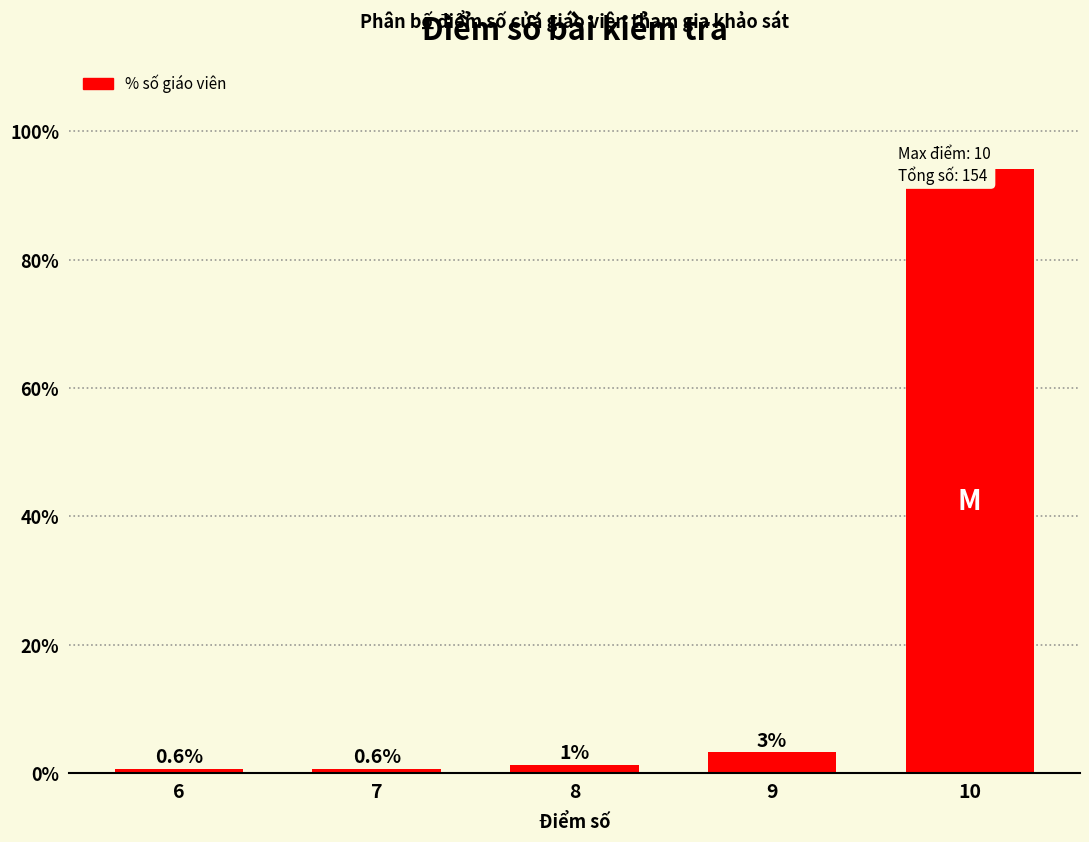

List the labels in order of value, smallest first.

6, 7, 8, 9, 10